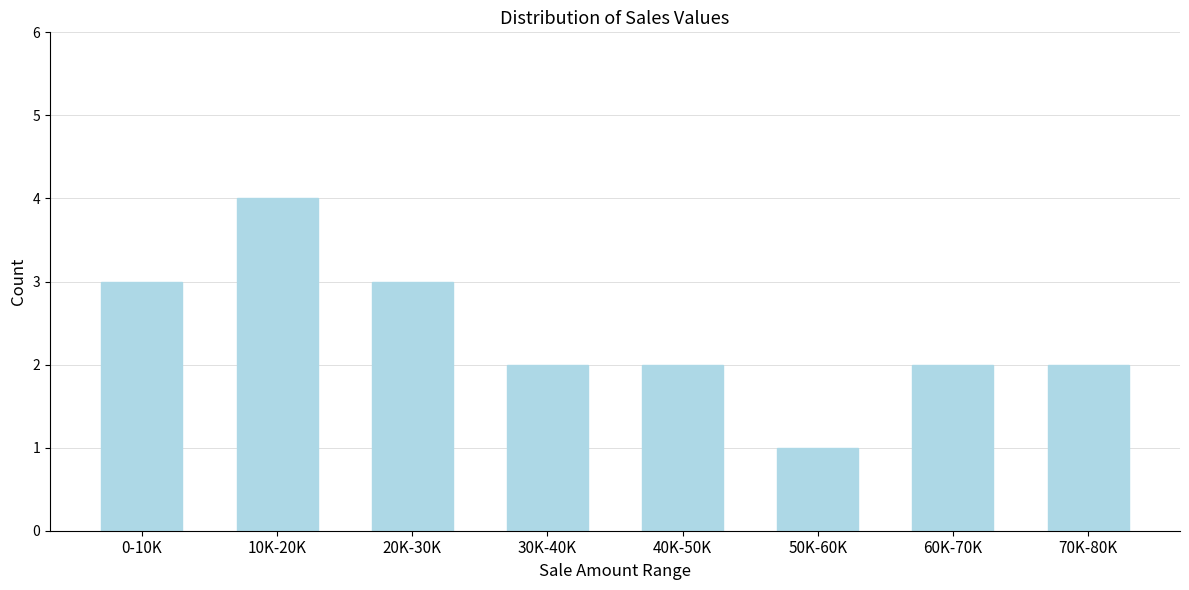

Reading right to left, extract all data points from this chart.

70K-80K=2	60K-70K=2	50K-60K=1	40K-50K=2	30K-40K=2	20K-30K=3	10K-20K=4	0-10K=3